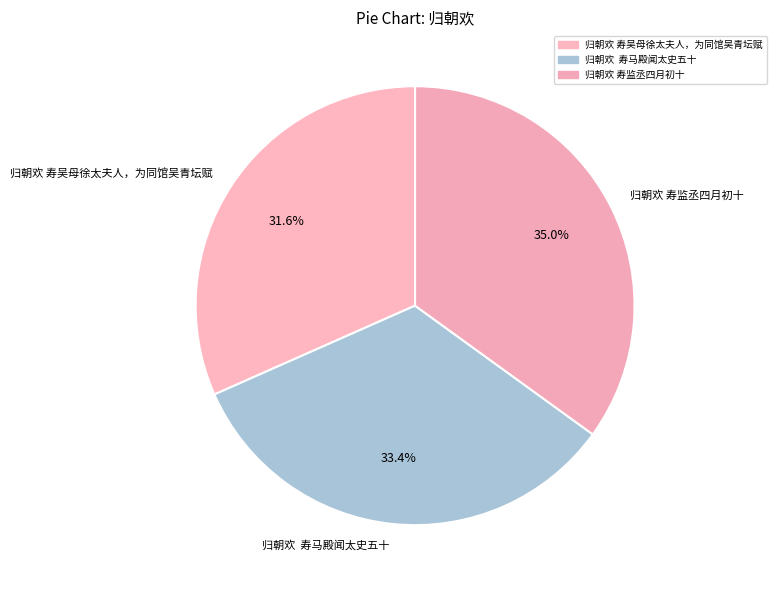

Rank the categories by value from lowest to highest.

归朝欢 寿吴母徐太夫人，为同馆吴青坛赋, 归朝欢 寿马殿闻太史五十, 归朝欢 寿监丞四月初十